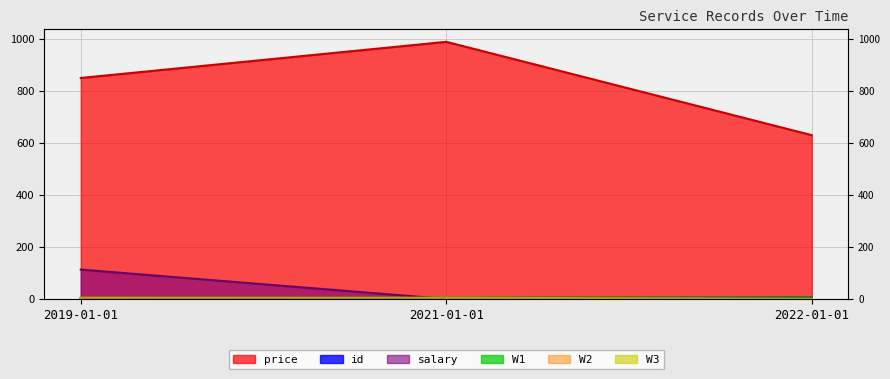

What is the greatest value displayed?

989